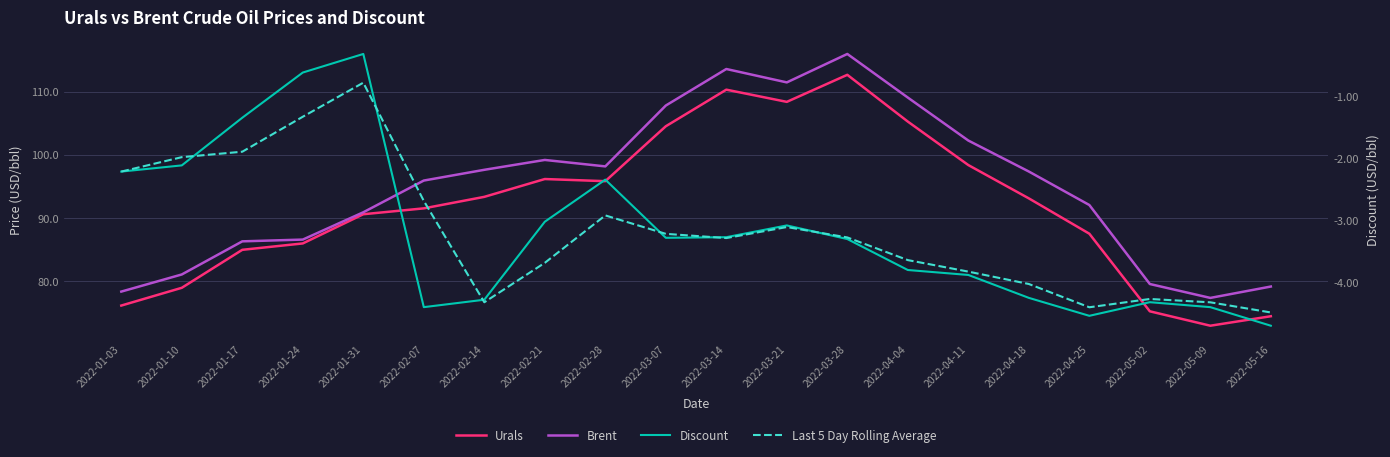

What is the label of the 14th point from the right?

2022-02-14